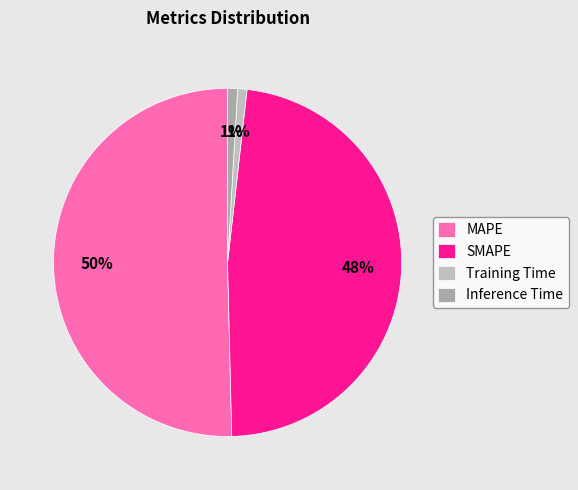

How many slices are in this pie chart?

4